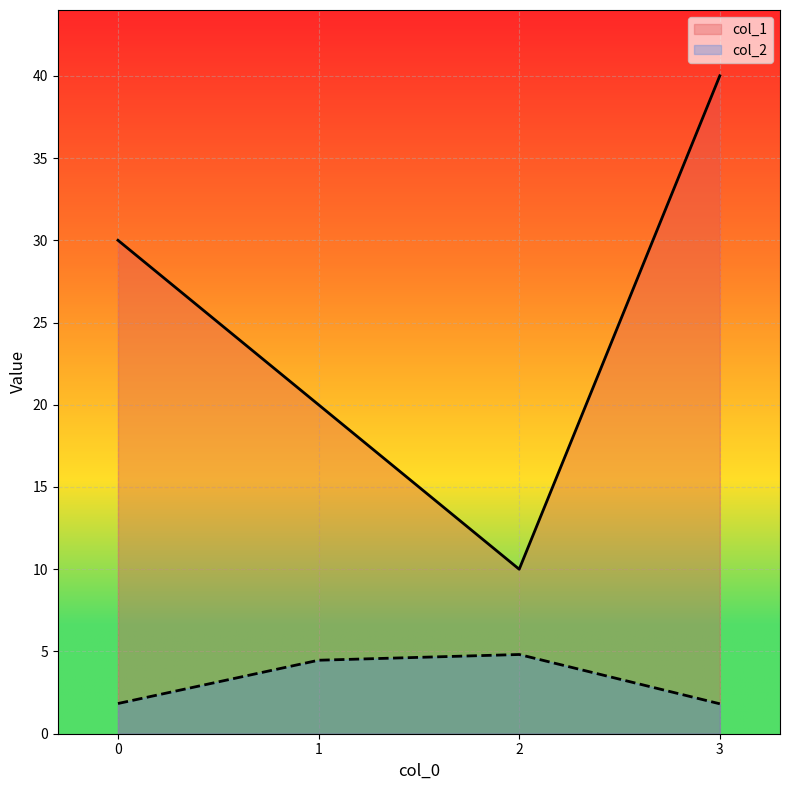

List the series in order of their overall mean, lowest first.

col_2, col_1